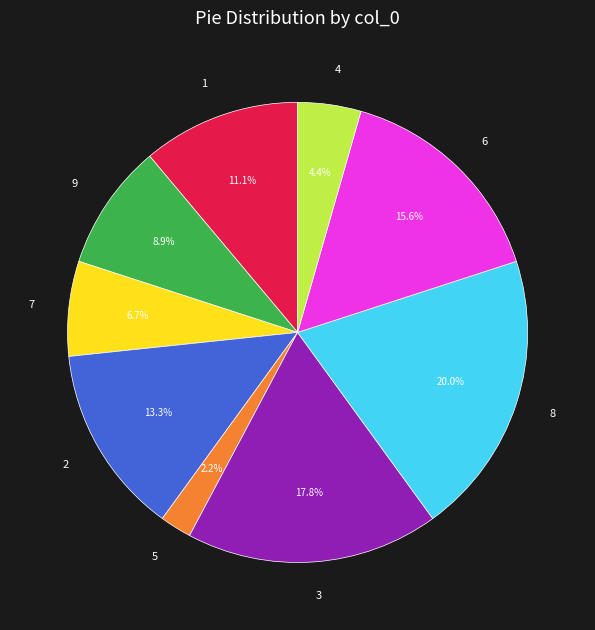

Is 8 the majority of the pie?

No